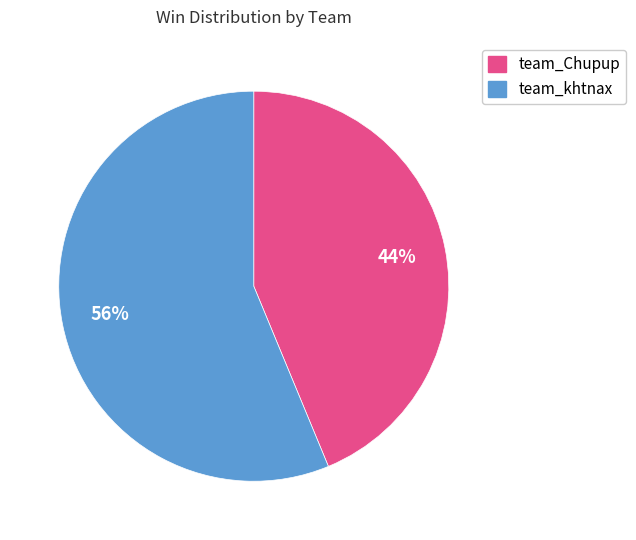

Which slice represents more than half of the pie?

team_khtnax